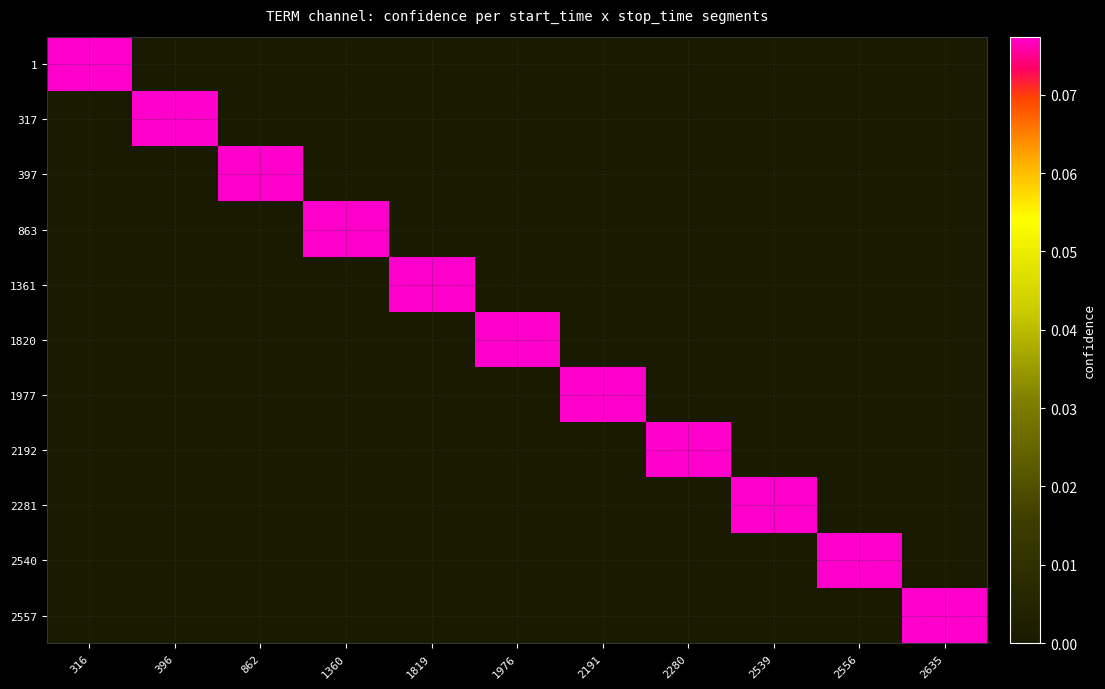

At which category is the sum across all series the highest?

316